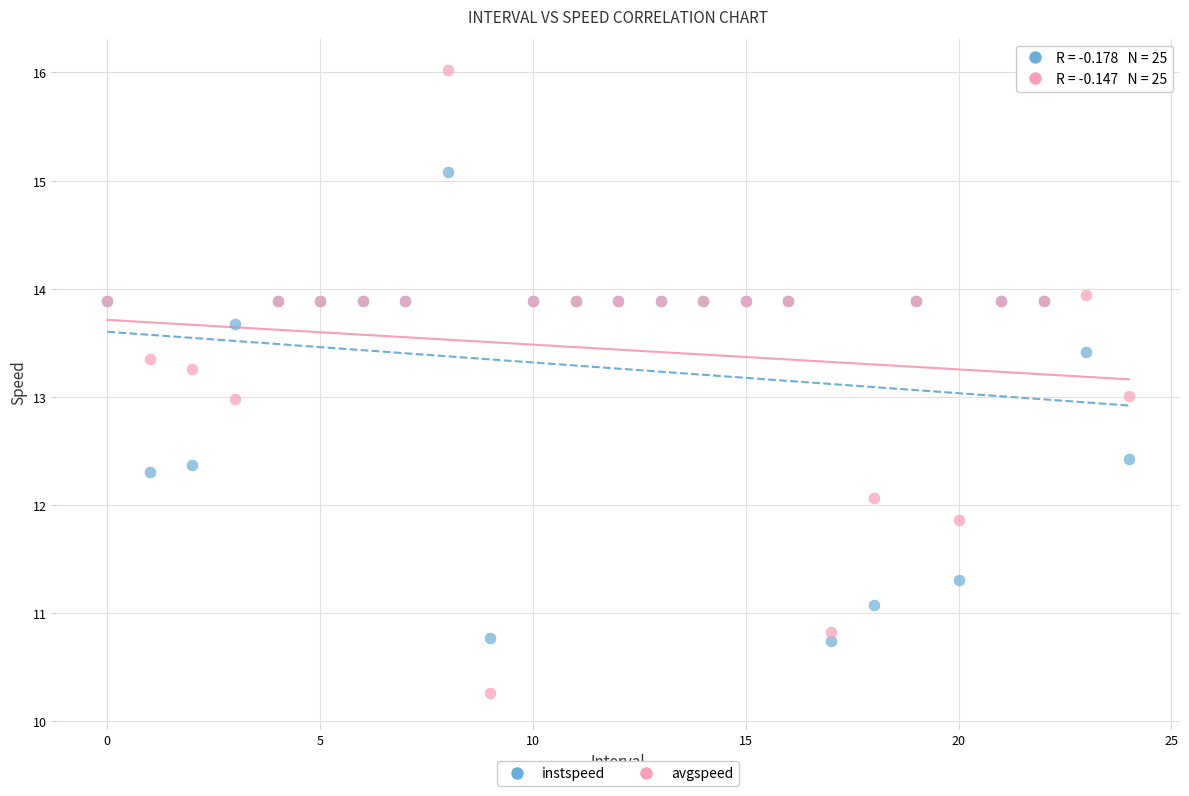

Which series has the widest spread of Y values?

avgspeed